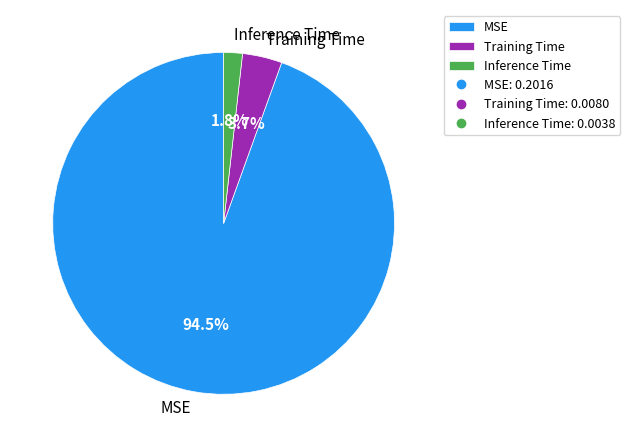

To the nearest percent, what is the difference between the largest and smallest slice percentages?

93%